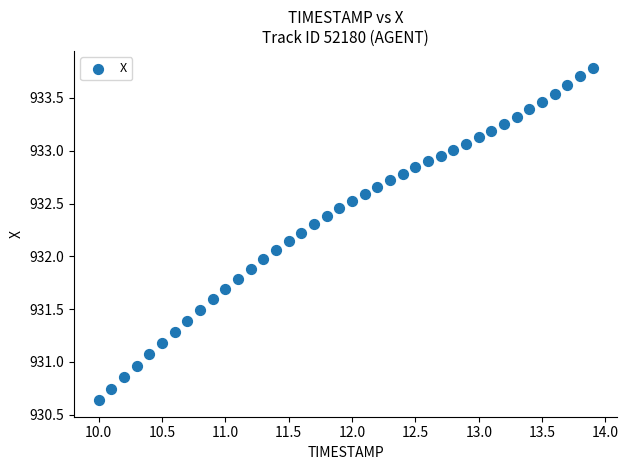

What is the range of X values (max minus min)?

3.9